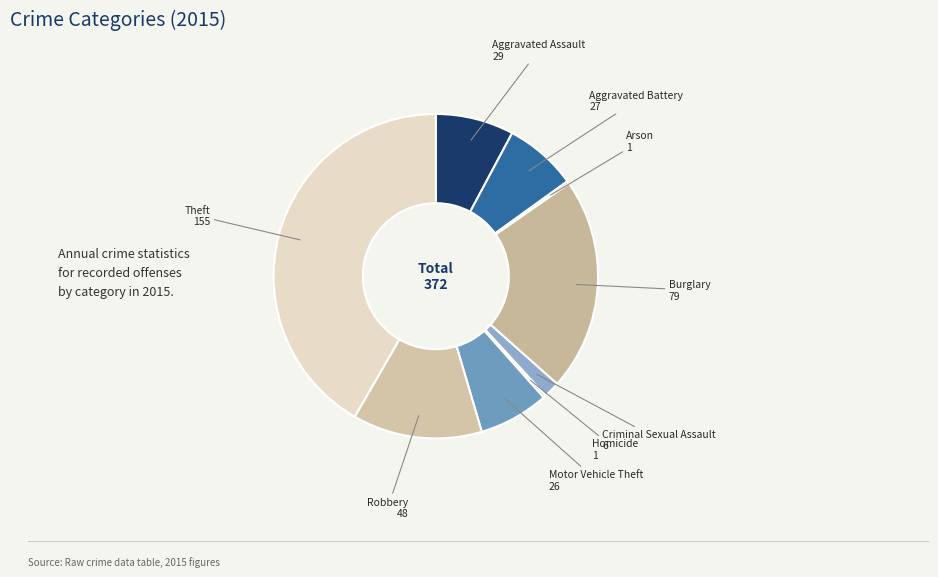

The Robbery slice represents 27% of the pie. True or false?

False